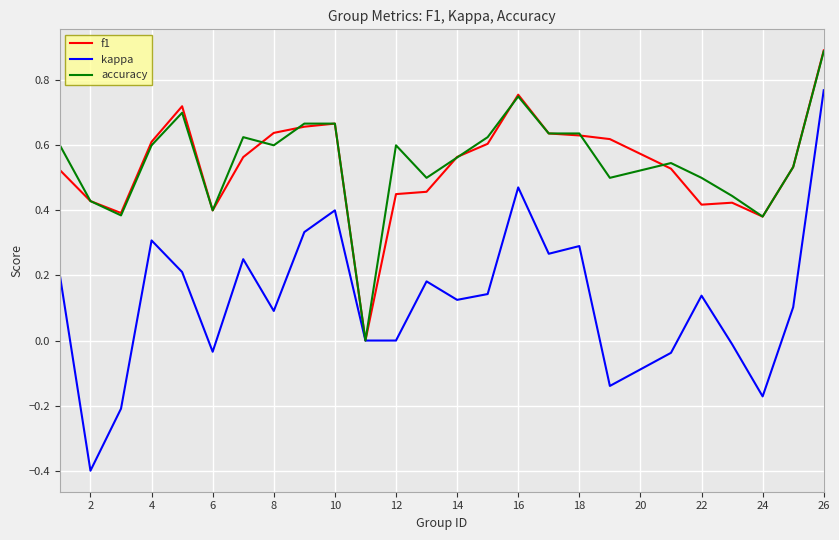

What is the greatest value displayed?

0.9